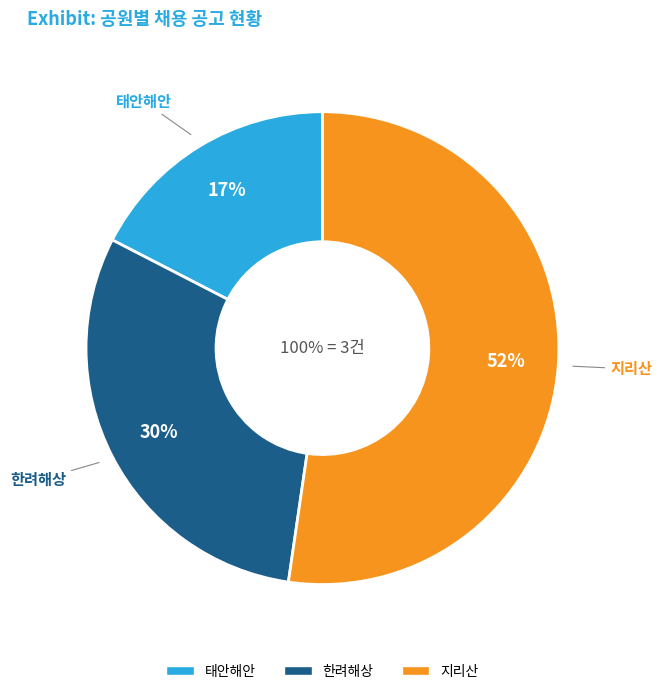

Count the number of slices in the pie.

3